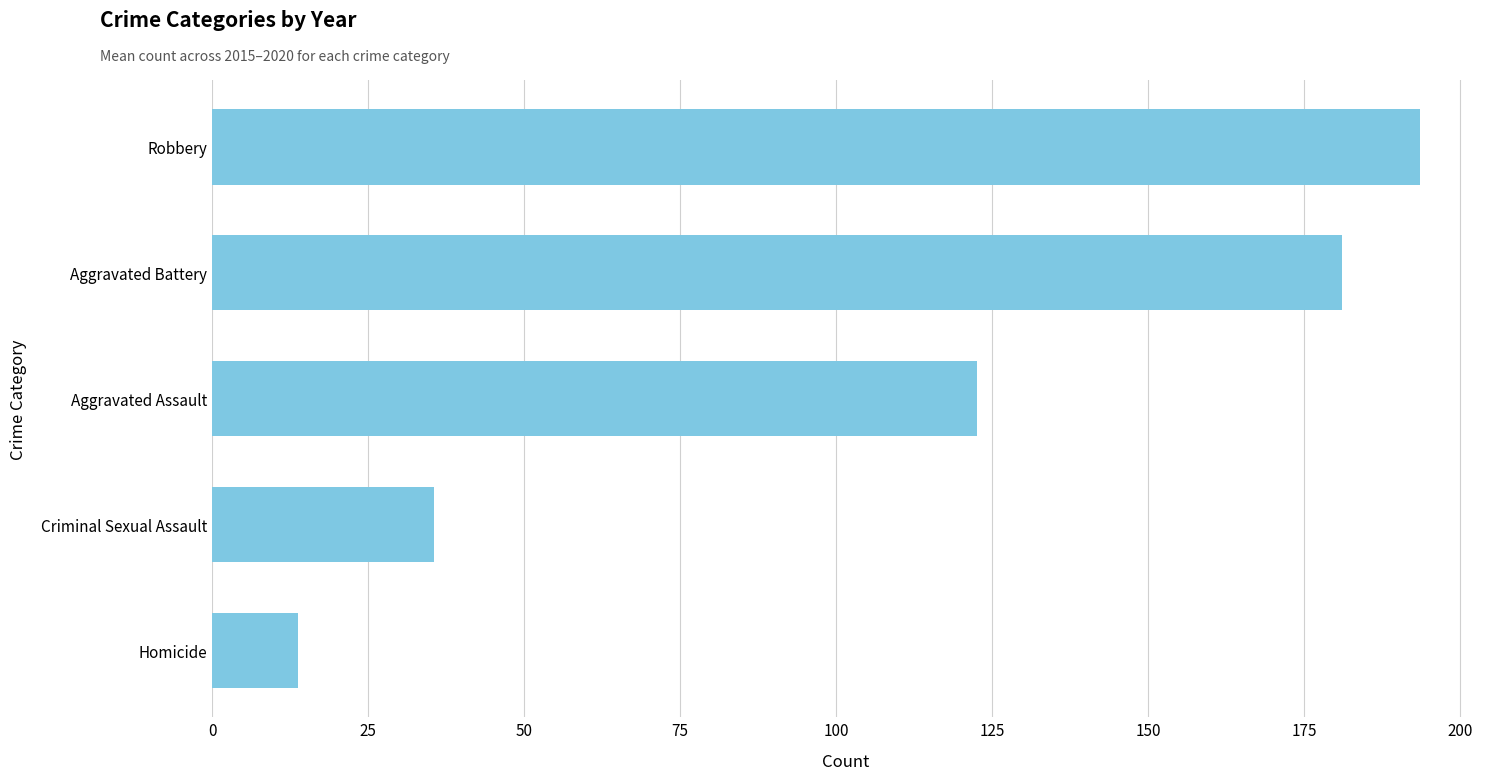

How many data points does each series have?

5